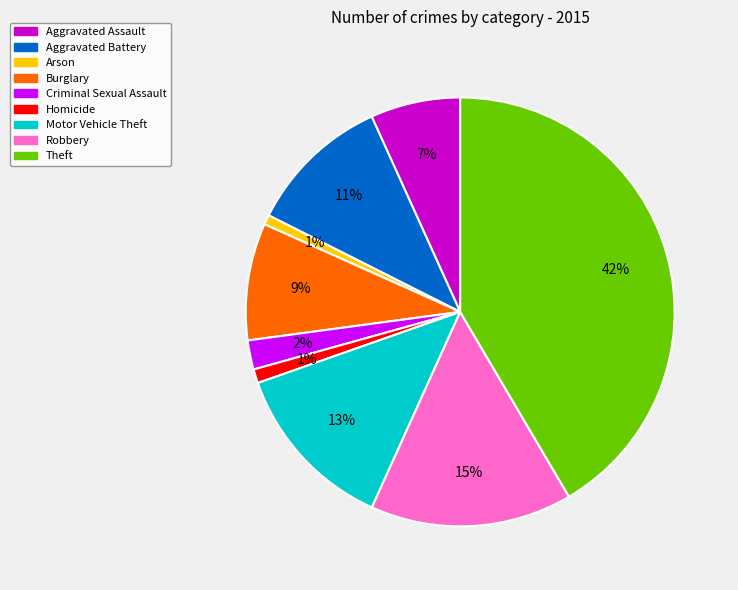

Count the number of slices in the pie.

9